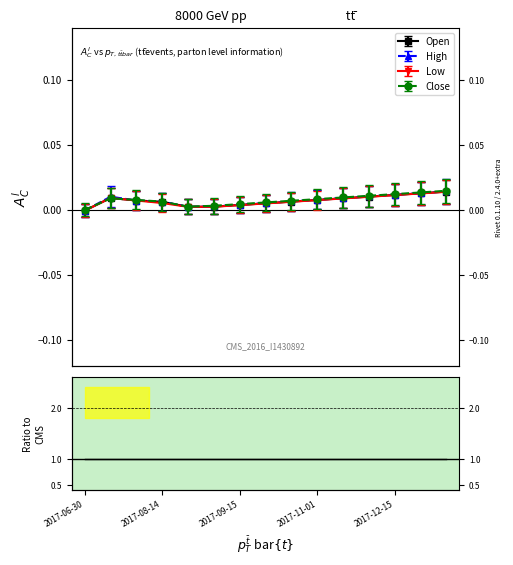

Where is the first local maximum for High?

2017-07-03